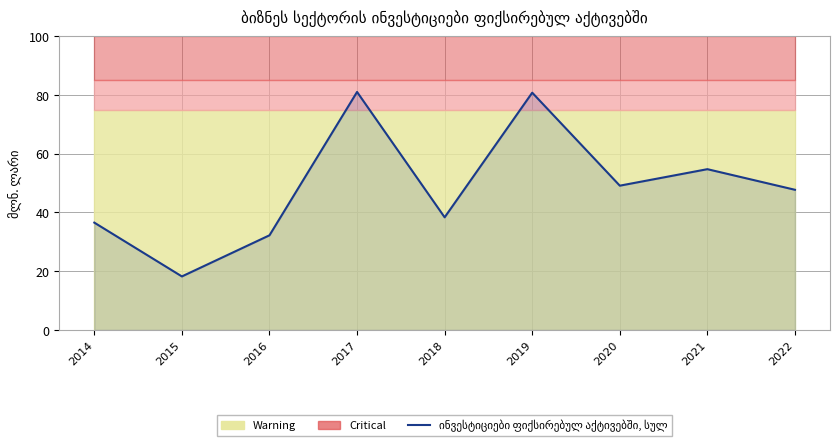

List the labels in order of value, smallest first.

2015, 2016, 2014, 2018, 2022, 2020, 2021, 2019, 2017